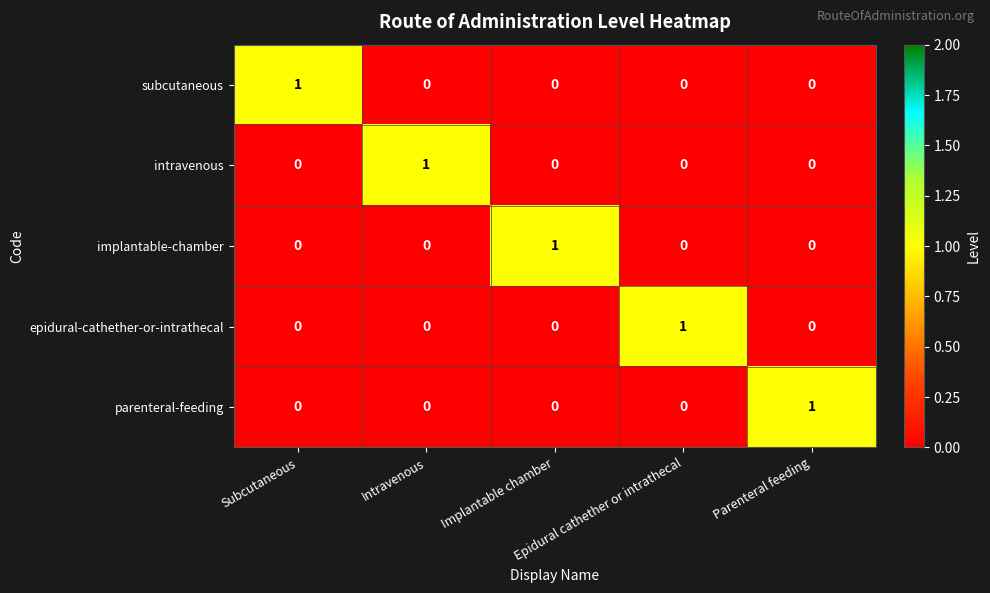

How many implantable-chamber values are between 0 and 1?

5